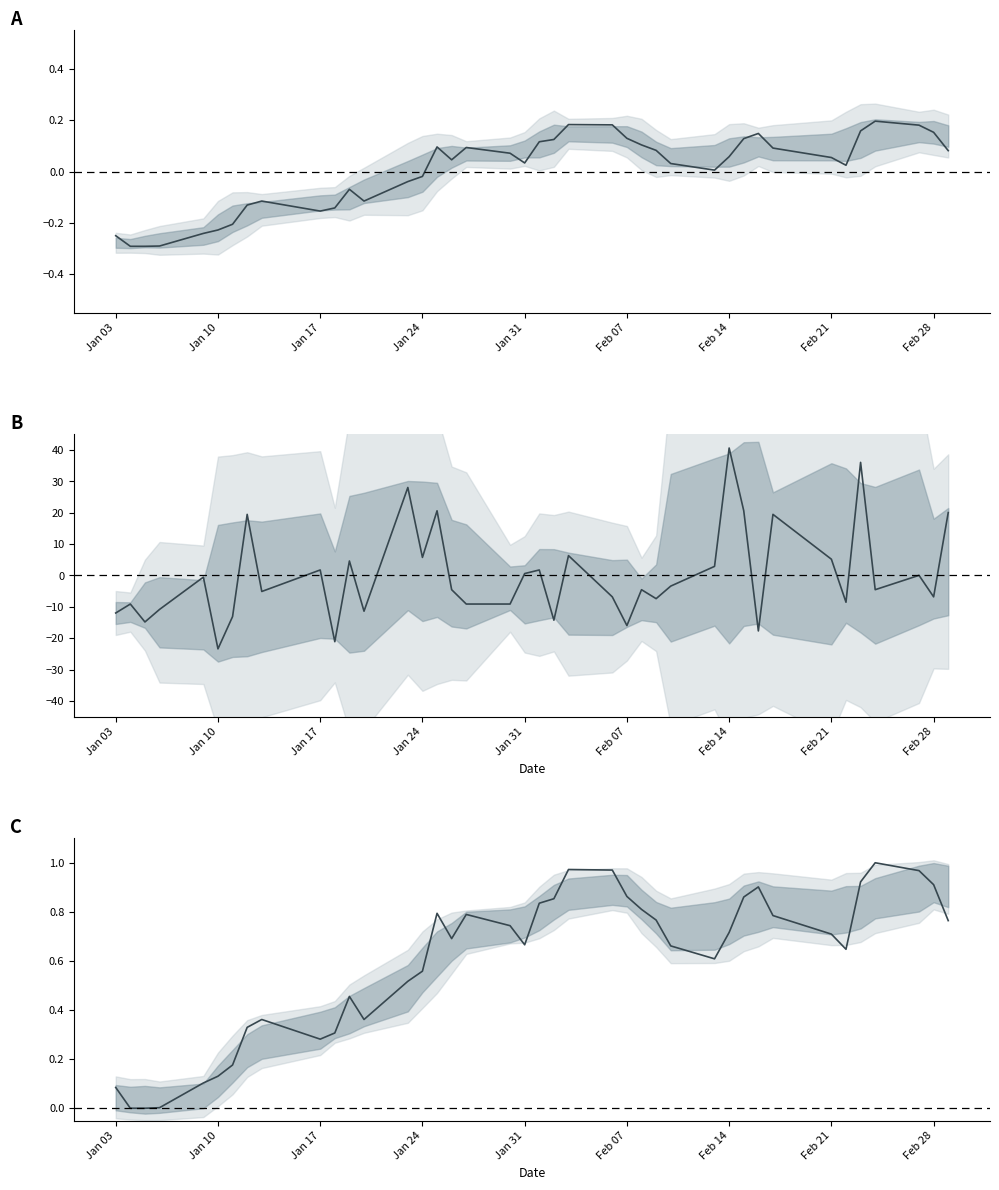

Reading left to right, extract all data points from this chart.

Close (norm): -0.2	-0.3	-0.3	-0.3	-0.2	-0.2	-0.2	-0.1	-0.1	-0.2	-0.1	-0.1	-0.1	-0.0	-0.0	0.1	0.0	0.1	0.1	0.0	0.1	0.1	0.2	0.2	0.1	0.1	0.1	0.0	0.0	0.1	0.1	0.1	0.1	0.1	0.0	0.2	0.2	0.2	0.2	0.1
High-Low spread: -12.0	-9.1	-14.8	-10.8	-0.5	-23.4	-13.1	19.5	-5.1	1.8	-21.1	4.6	-11.4	28.1	5.8	20.6	-4.5	-9.1	-9.1	0.6	1.8	-14.2	6.3	-6.8	-16.0	-4.5	-7.4	-3.4	2.9	40.6	20.6	-17.7	19.5	5.2	-8.5	36.1	-4.5	0.0	-6.8	20.1
Close (scaled): 0.1	0.0	0.0	0.0	0.1	0.1	0.2	0.3	0.4	0.3	0.3	0.5	0.4	0.5	0.6	0.8	0.7	0.8	0.7	0.7	0.8	0.9	1.0	1.0	0.9	0.8	0.8	0.7	0.6	0.7	0.9	0.9	0.8	0.7	0.6	0.9	1.0	1.0	0.9	0.8